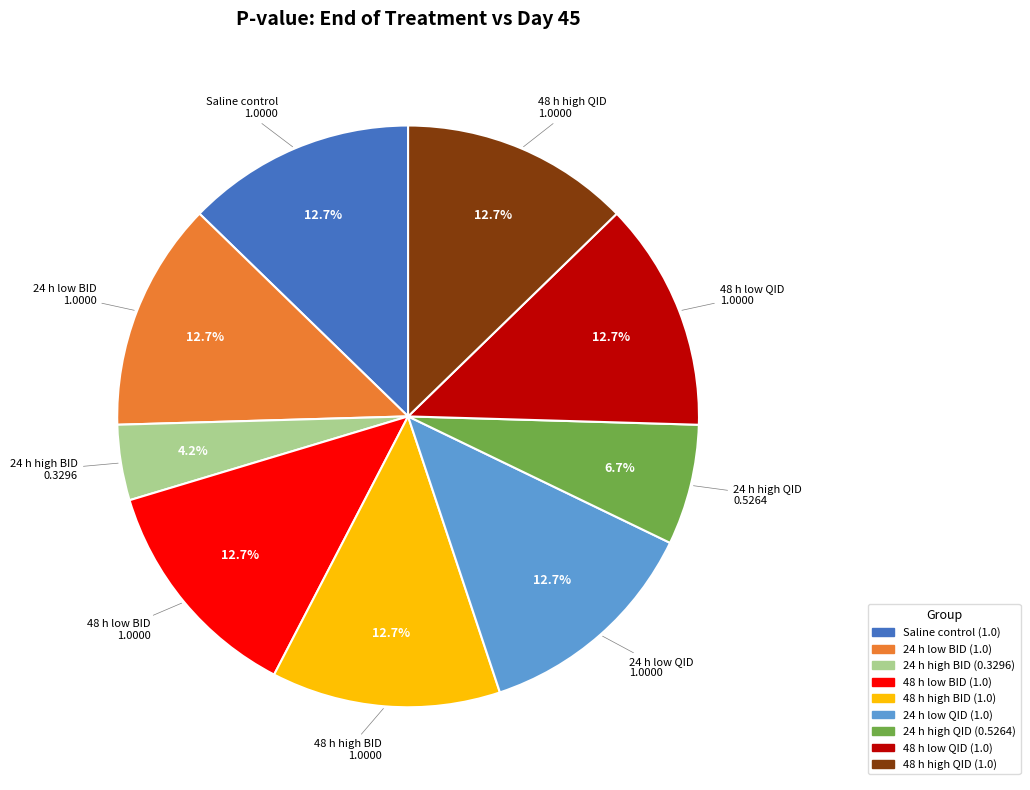

What percentage is NOT represented by 48 h low BID?

87.3%